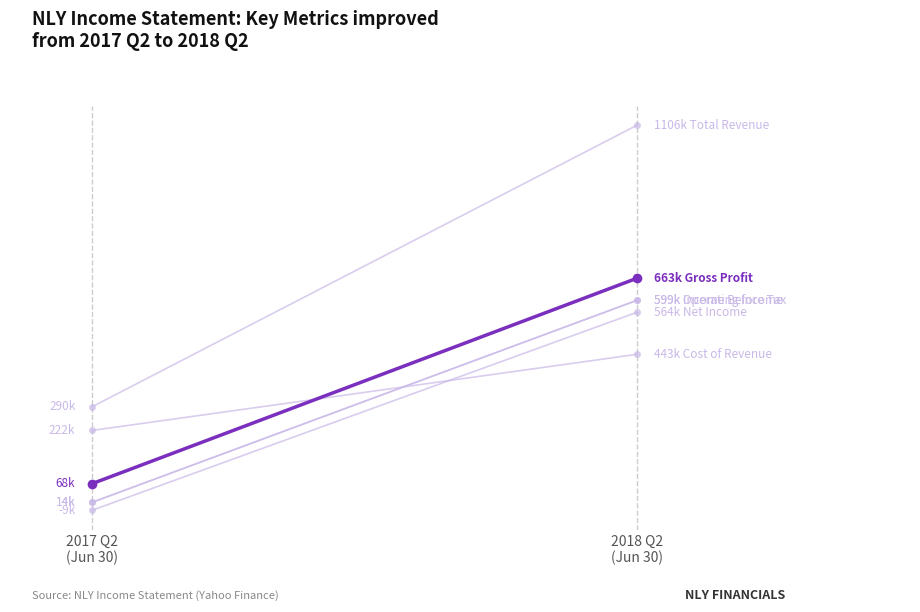

Which series has the widest spread of Y values?

Total Revenue